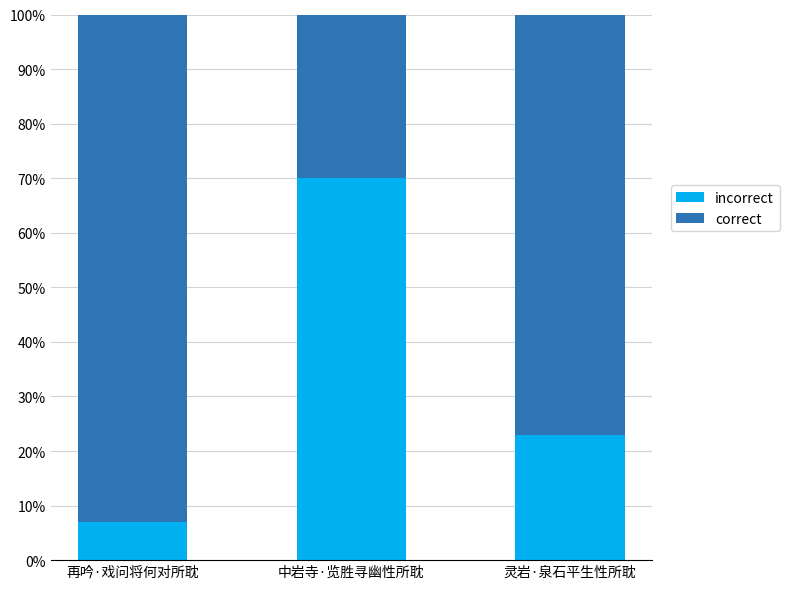

Does the chart contain any negative values?

No